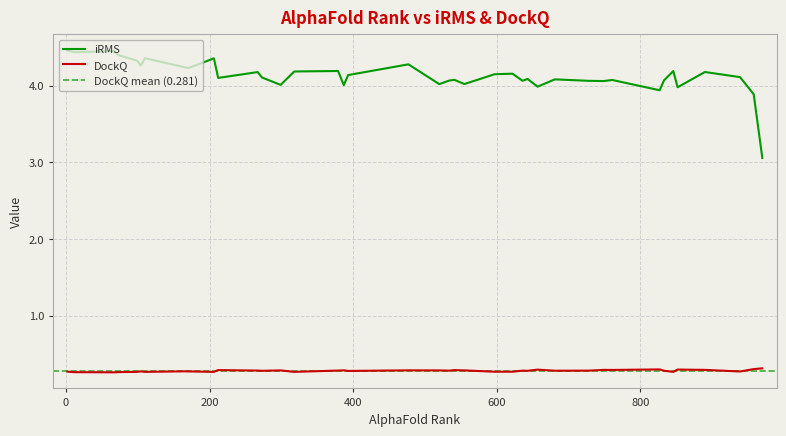

Which series has the largest range (max minus min)?

iRMS